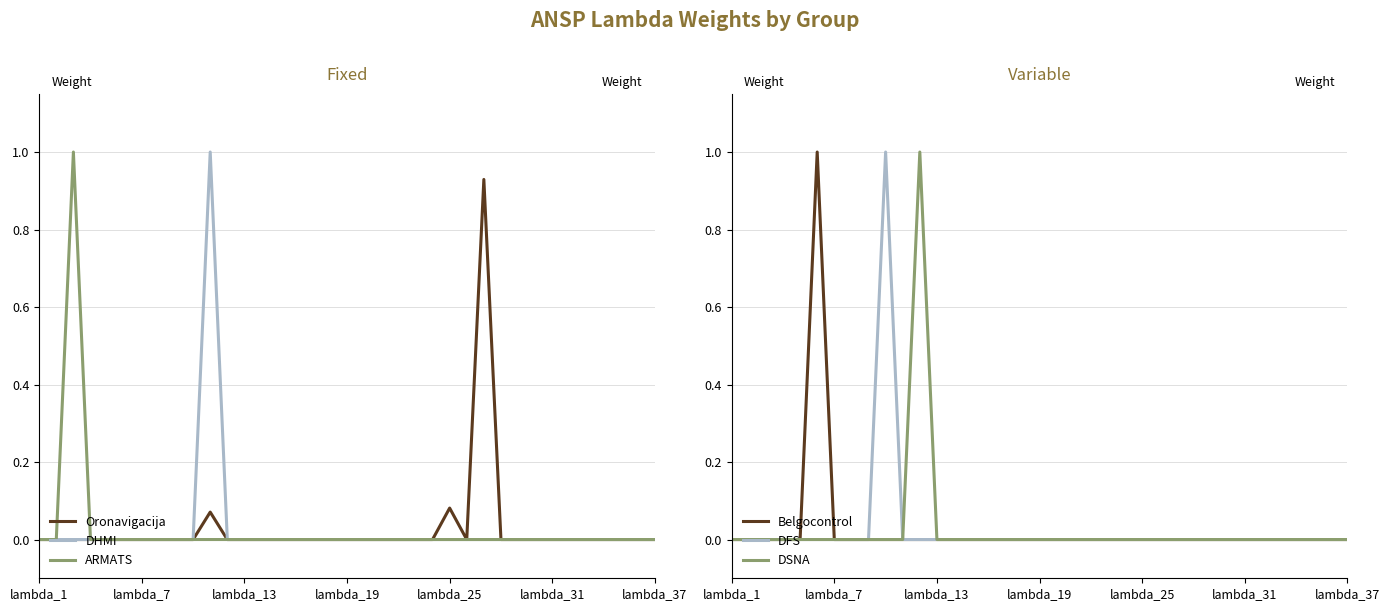

Is it true that Oronavigacija equals -0.5 at lambda_19?

False